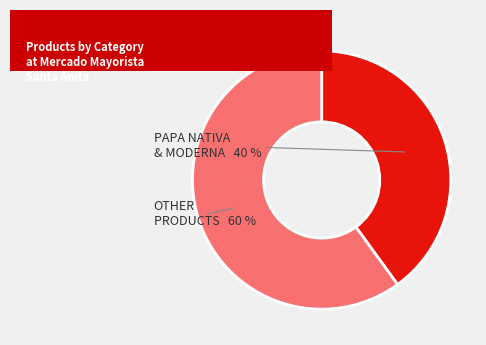

To the nearest percent, what is the difference between the largest and smallest slice percentages?

20%